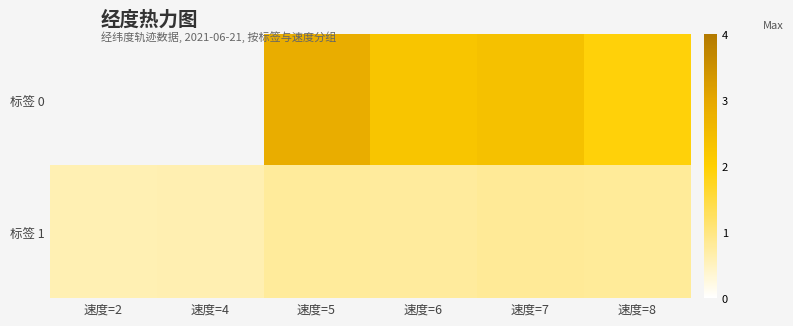

How many 标签 1 values are between 0 and 1?

6